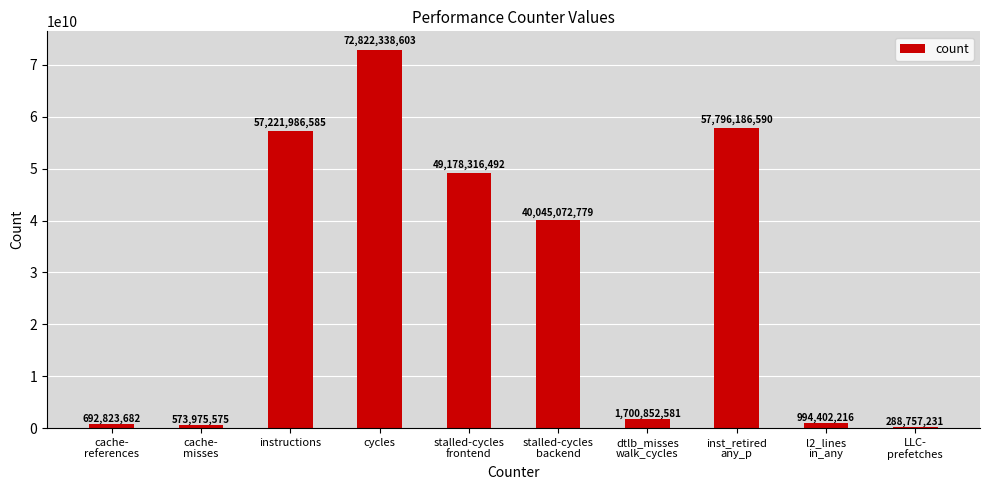

What is the sum of the values at dtlb_misses
walk_cycles and cache-
references?

2393676263